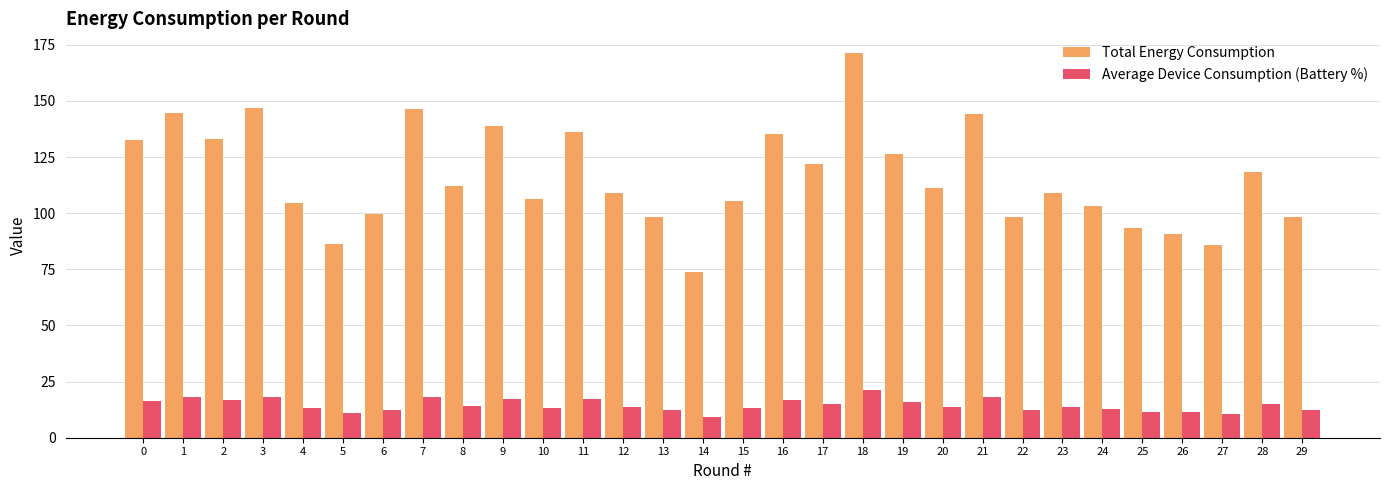

The Total Energy Consumption series shows 136.3 at 11. True or false?

True